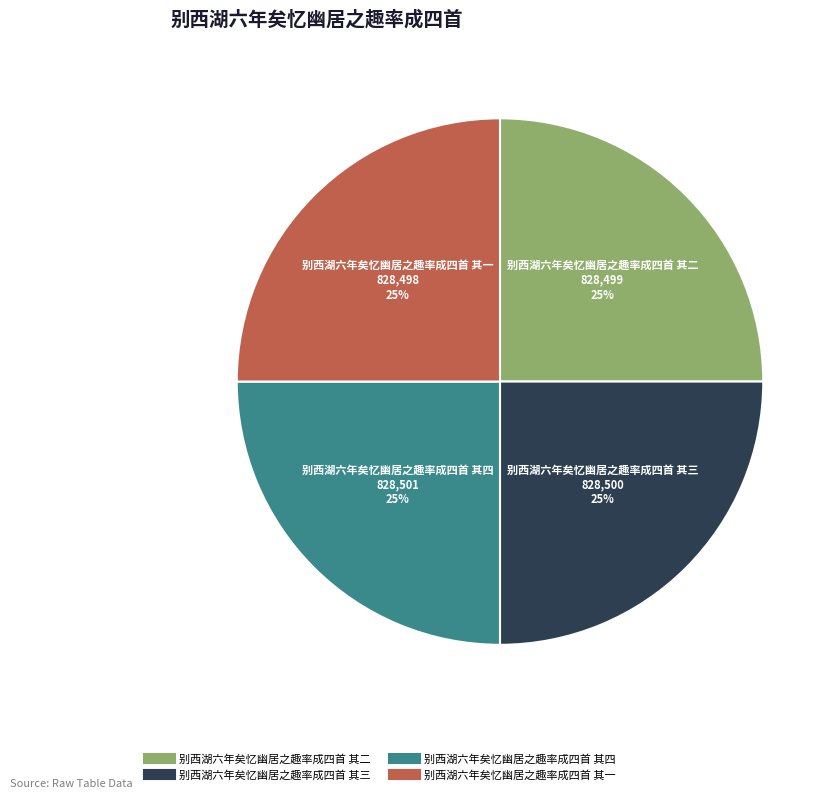

To the nearest percent, what percentage of the pie is 别西湖六年矣忆幽居之趣率成四首 其二?

25%